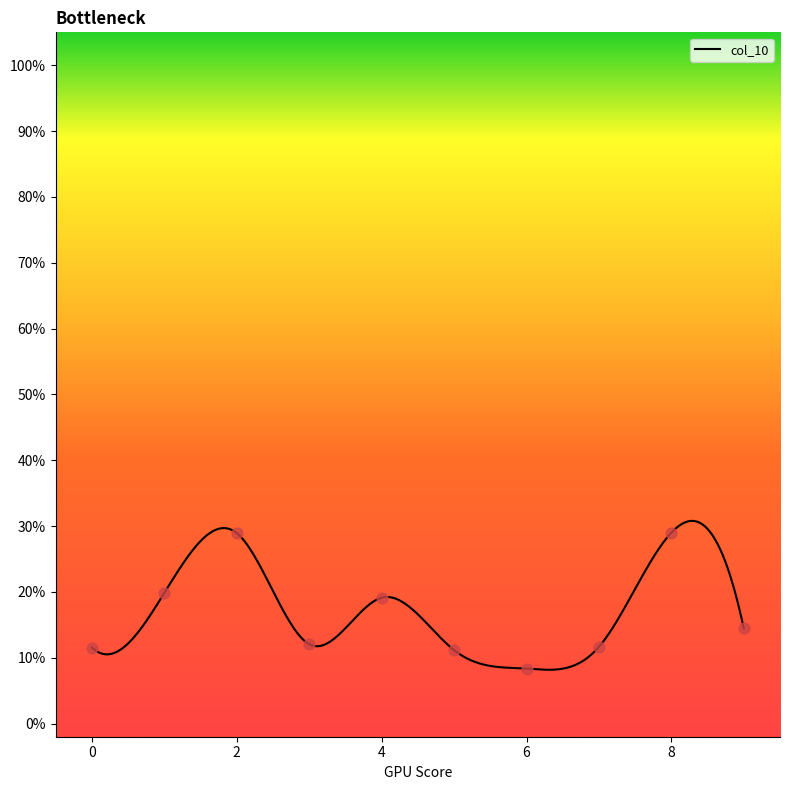

What is the change in value from 3 to 8?

+0.2